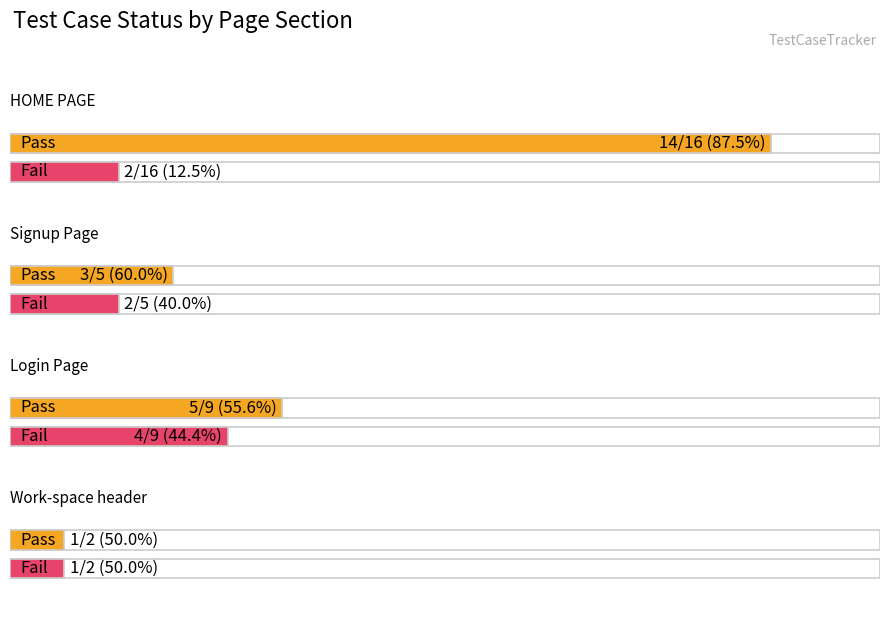

What is the sum of the Fail values at 3 and 1?

3